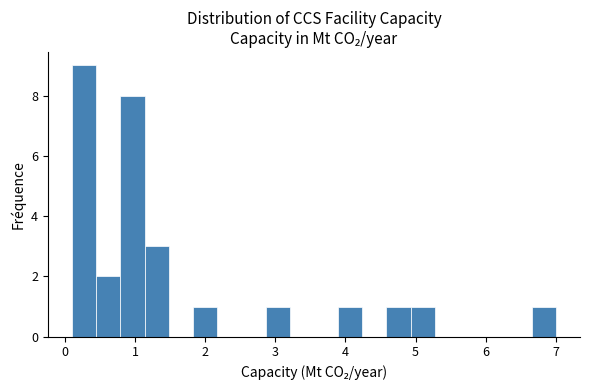

Read against the x-axis, roughly where is the centre of the tallest bar?

0.3